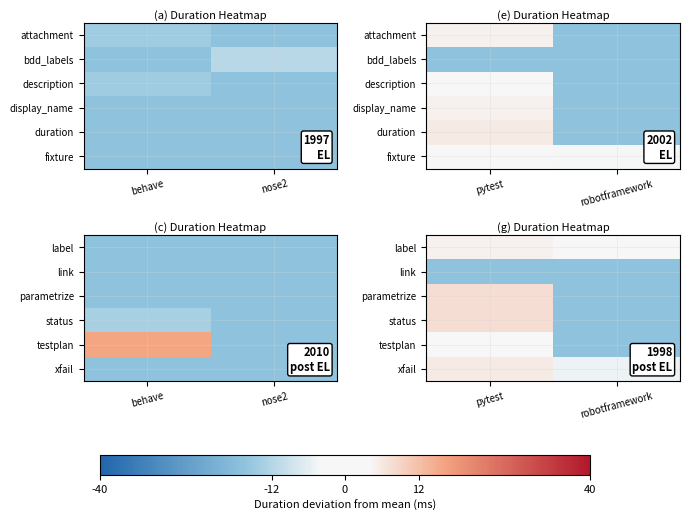

What is the difference between the maximum and minimum values in the parametrize series?

24.0